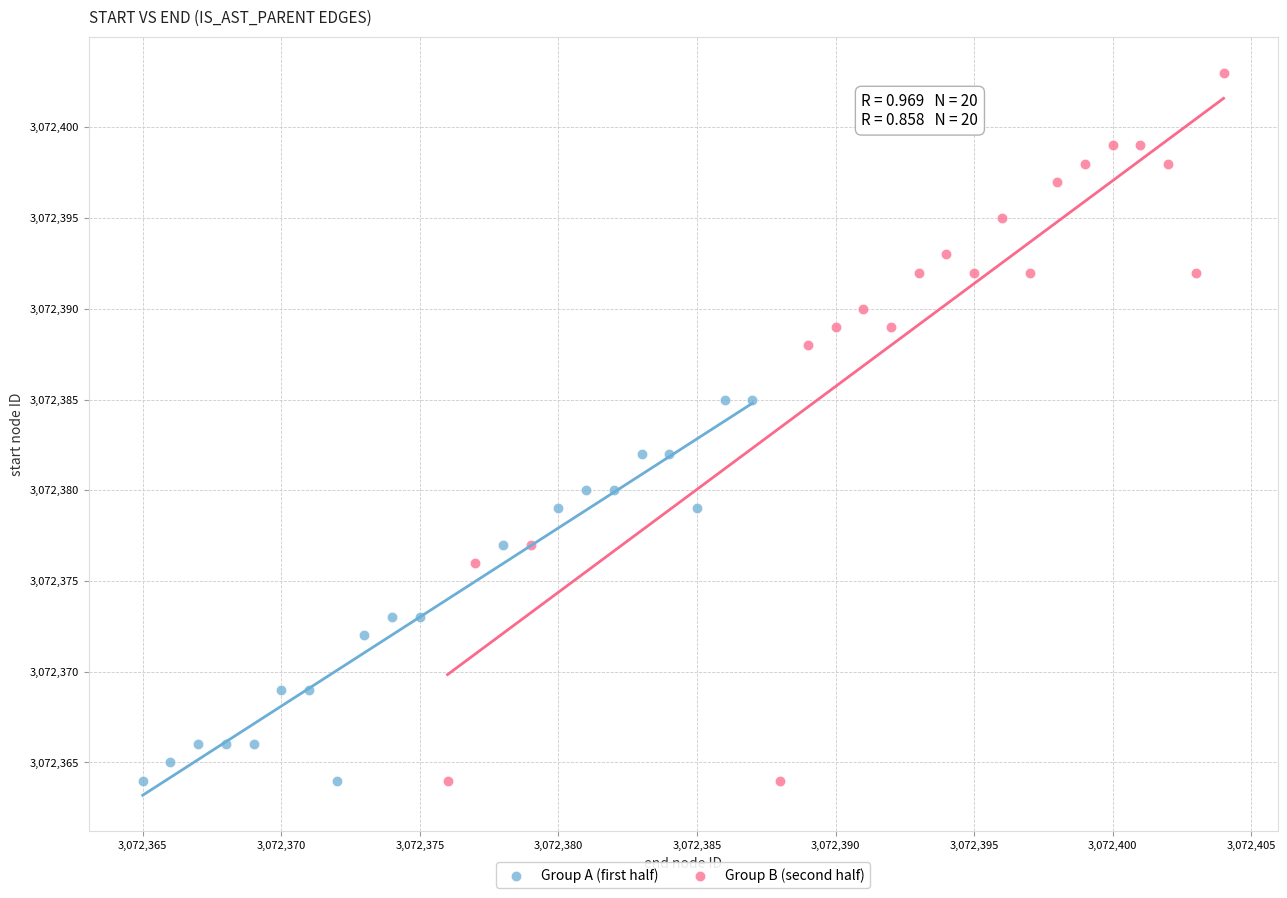

Which series reaches the maximum Y coordinate?

Group B (second half)